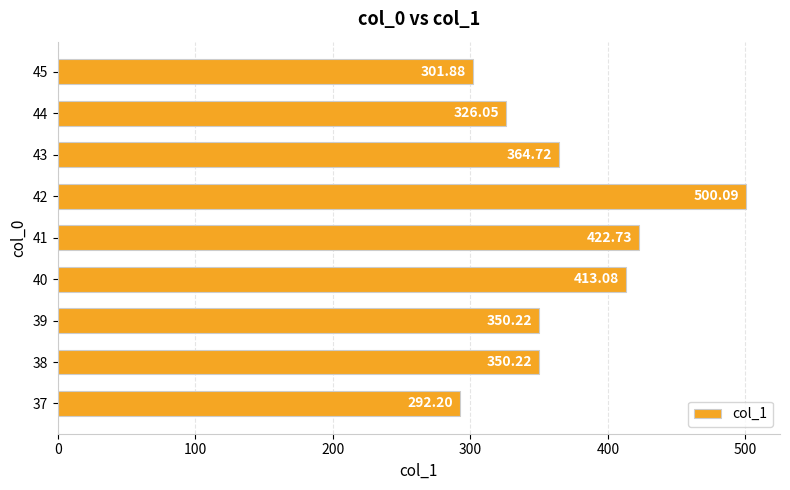

What is the sum of all values?

3321.2